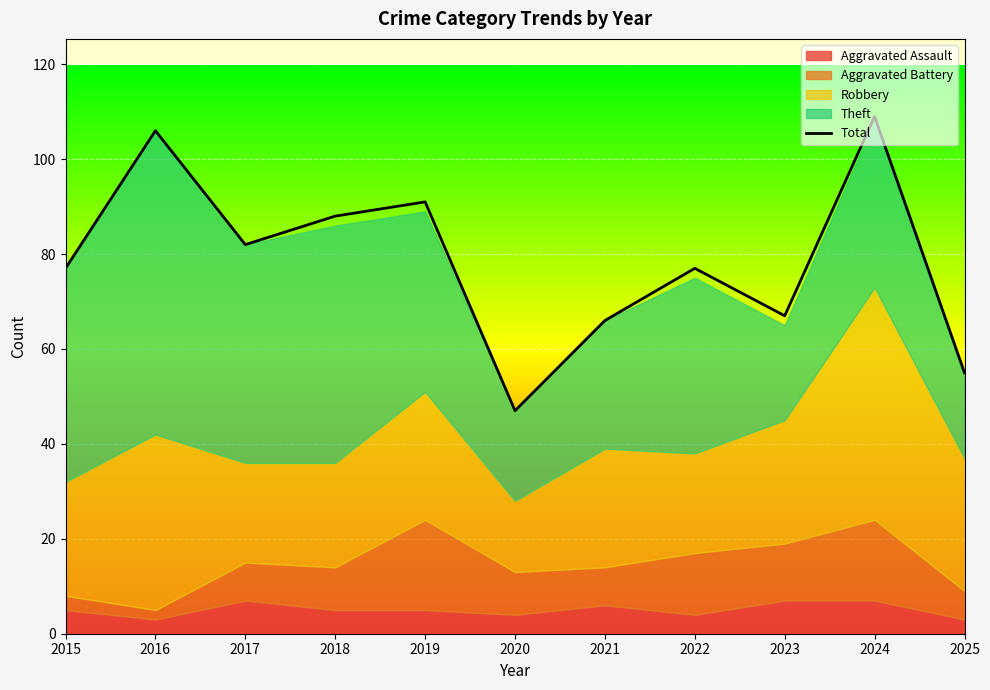

At which category does the data reach its first local valley?

2017